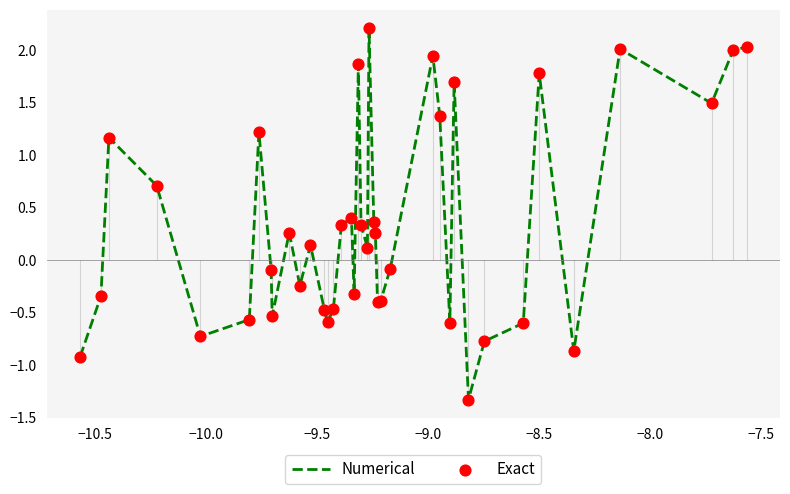

What is the difference between the maximum and minimum values?

3.5